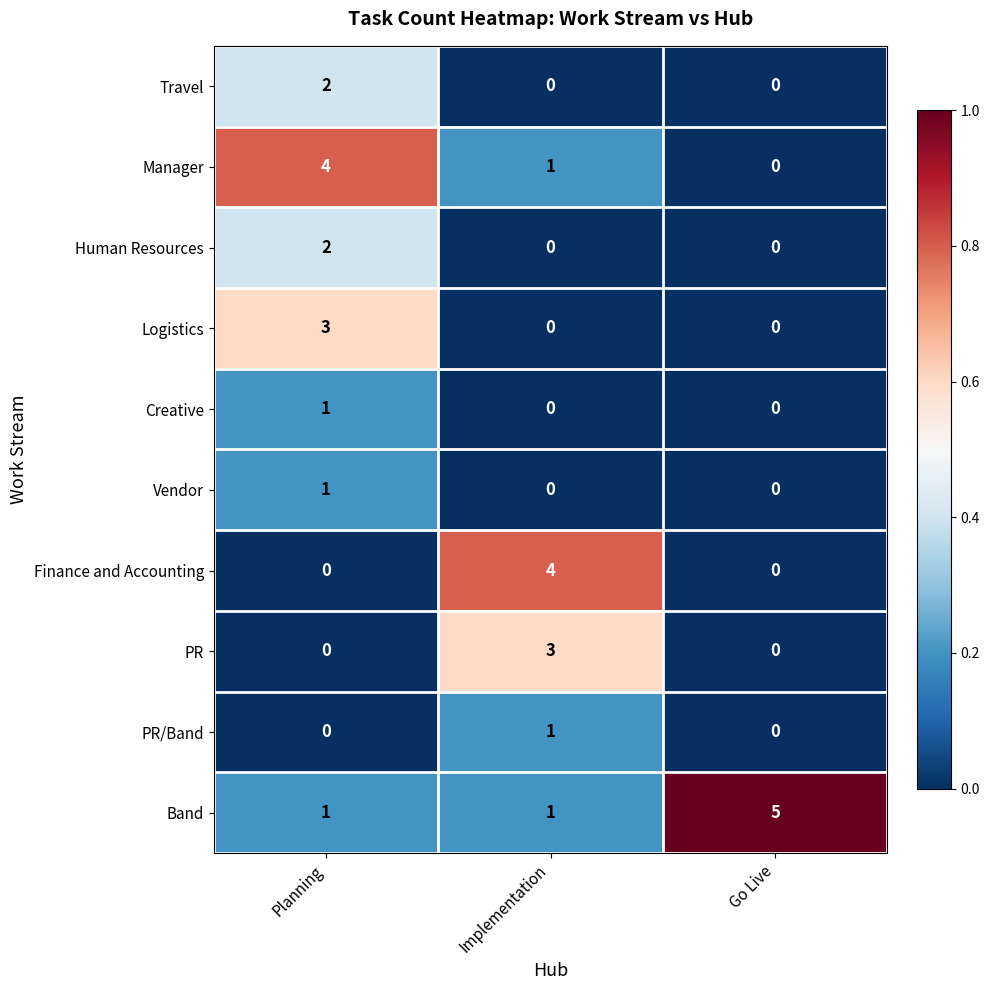

What is the spread (max minus min) of values at Planning?

4